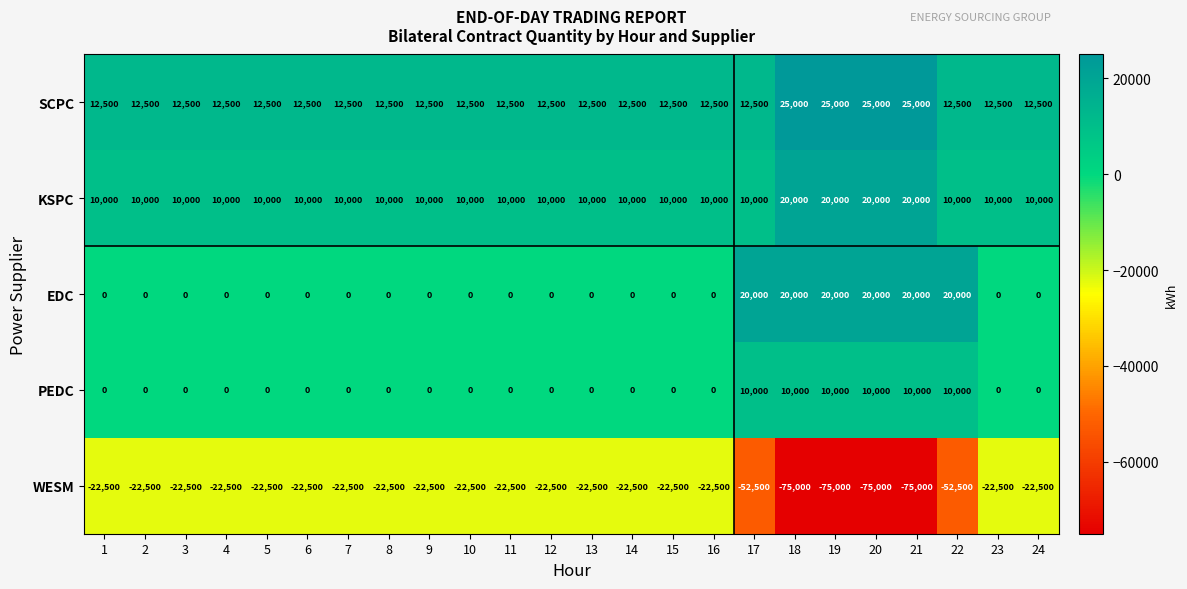

How many data points does each series have?

24